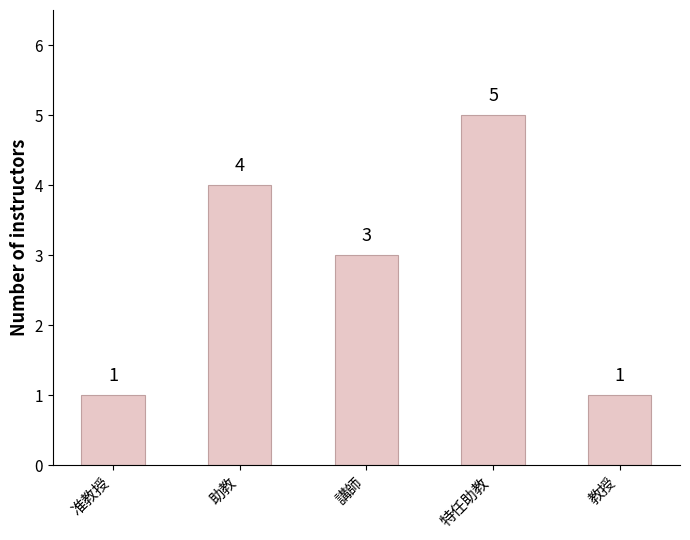

Count the number of categories in the chart.

5